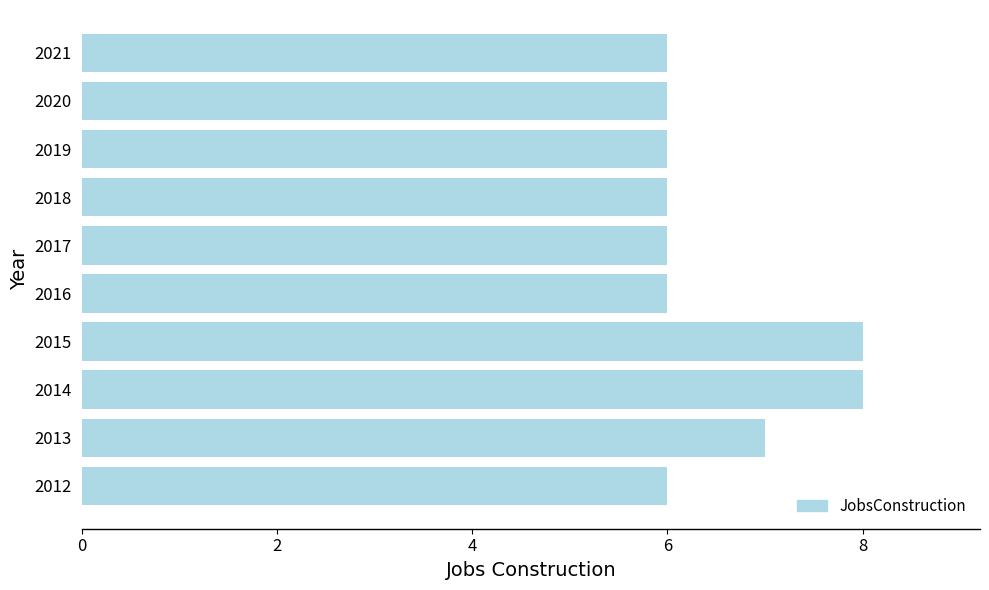

At which label is the value closest to 7?

2013